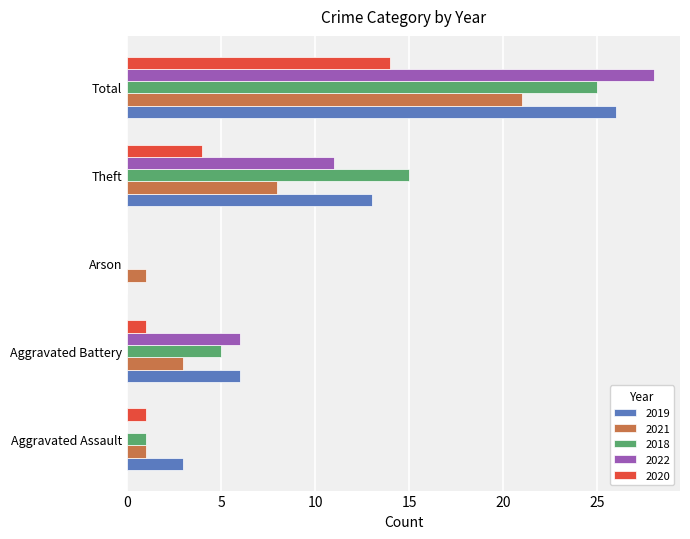

At which label does 2022 reach its peak?

Total